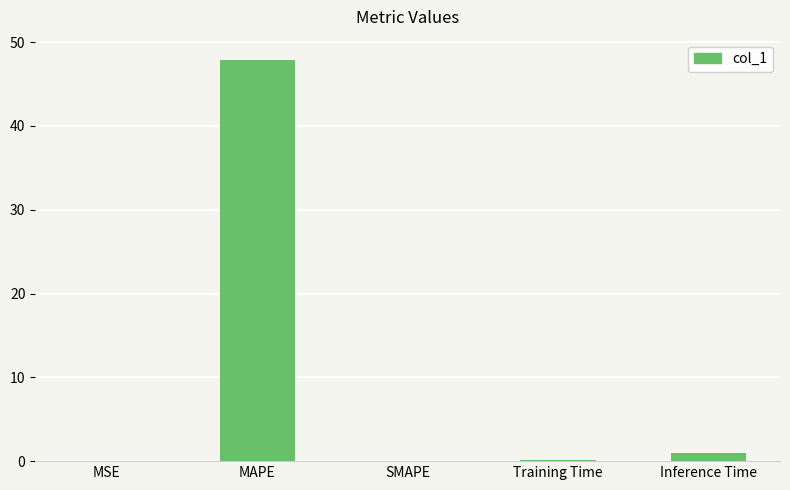

What is the sum of all values?

49.0